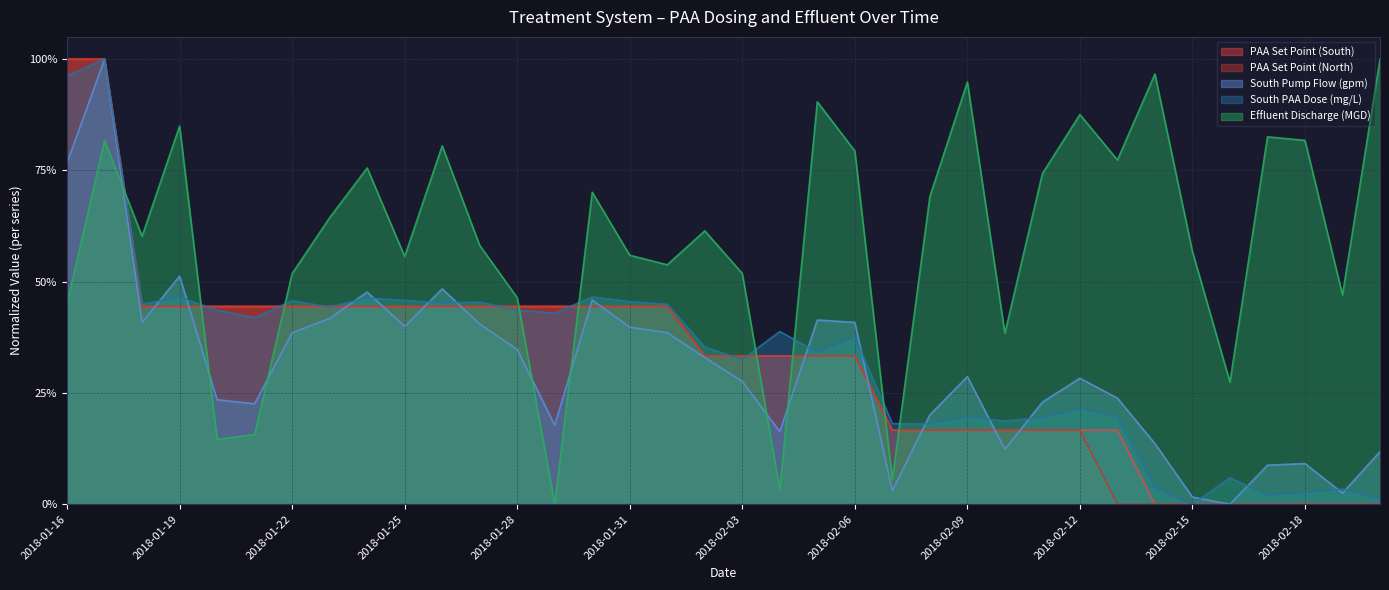

What is the difference between the PAA Set Point (North) values at 2018-01-28 and 2018-02-12?

0.3